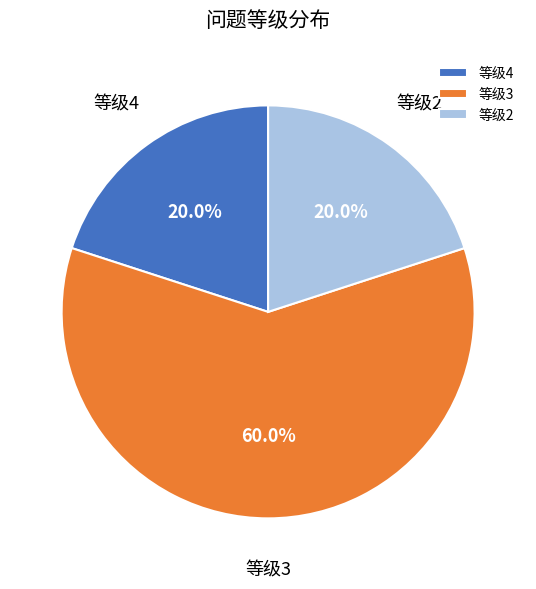

Is there any slice that represents more than half of the pie?

Yes